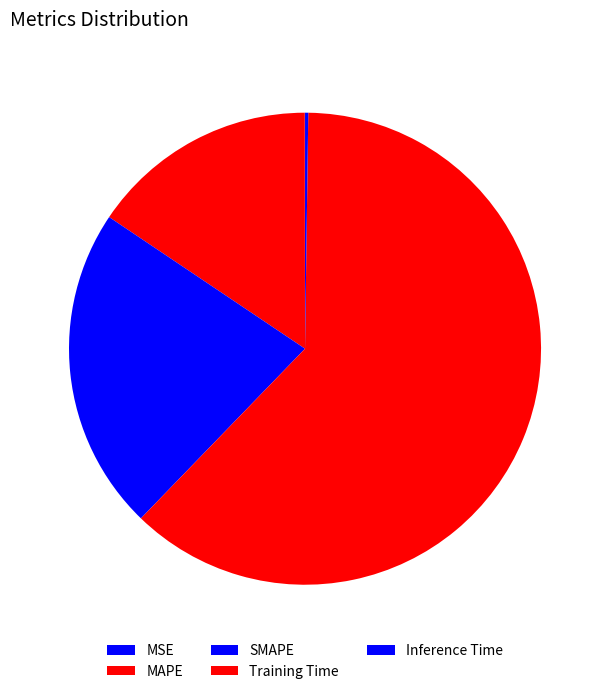

To the nearest percent, what is the difference between the largest and smallest slice percentages?

62%